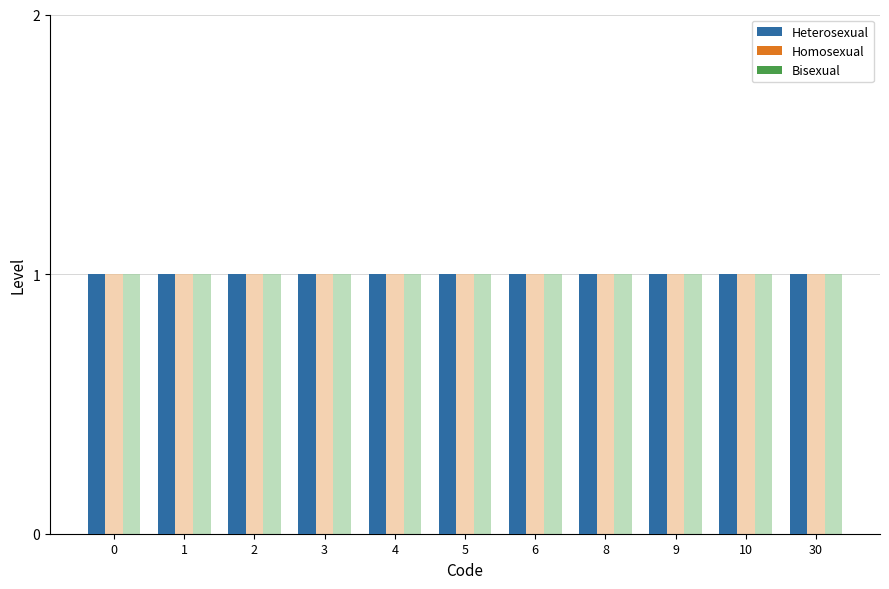

What are all the series names shown in the legend?

Heterosexual, Homosexual, Bisexual